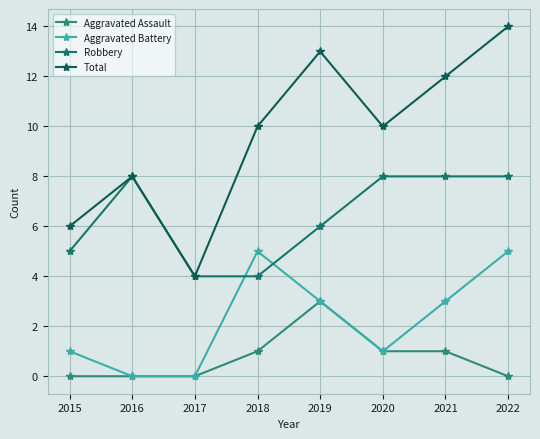

What is the value of the Robbery point at the 4th from the left?

4